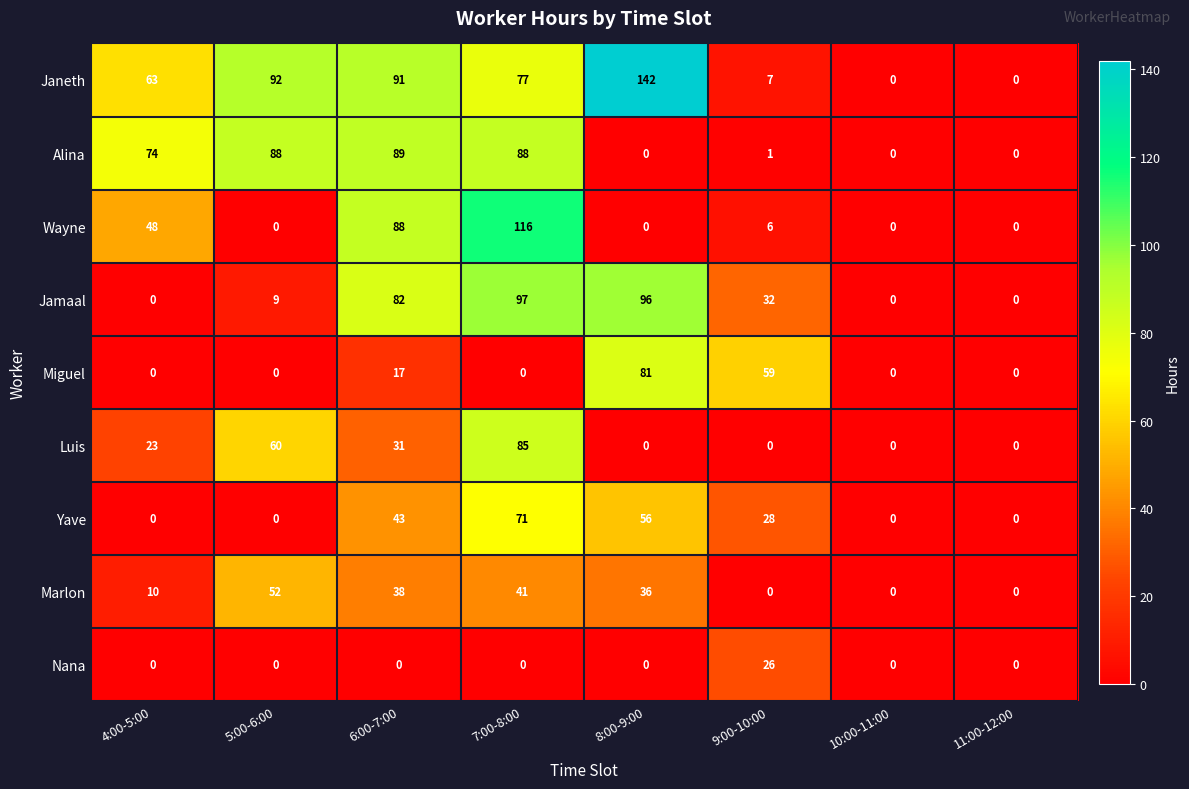

Is it true that Jamaal equals 27 at 8:00-9:00?

False